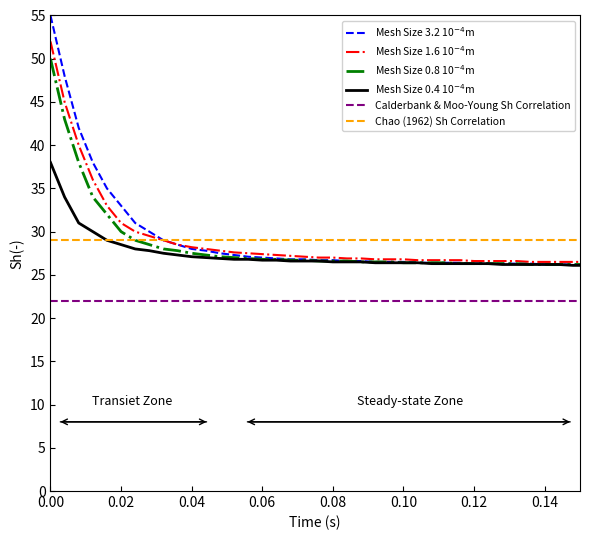

At how many categories does at least one series exceed 36?

4